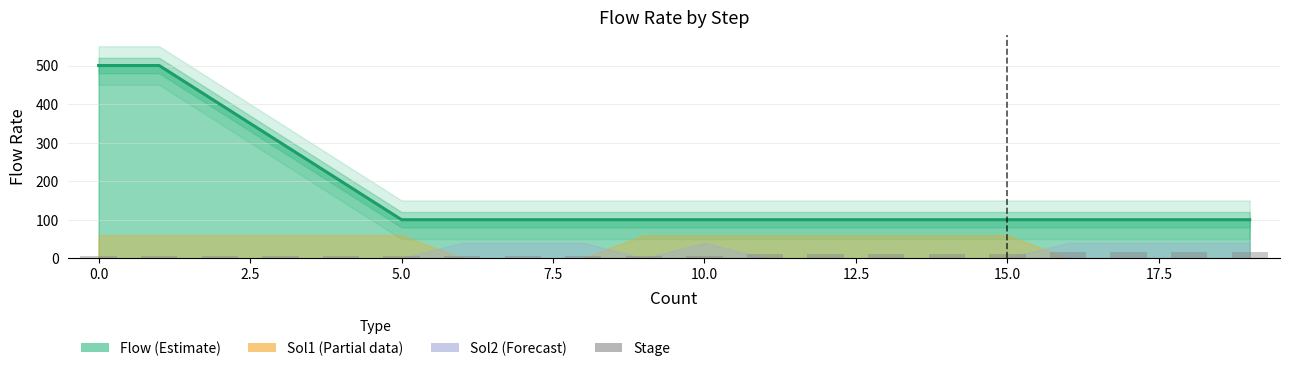

How many bars are there in total?

20